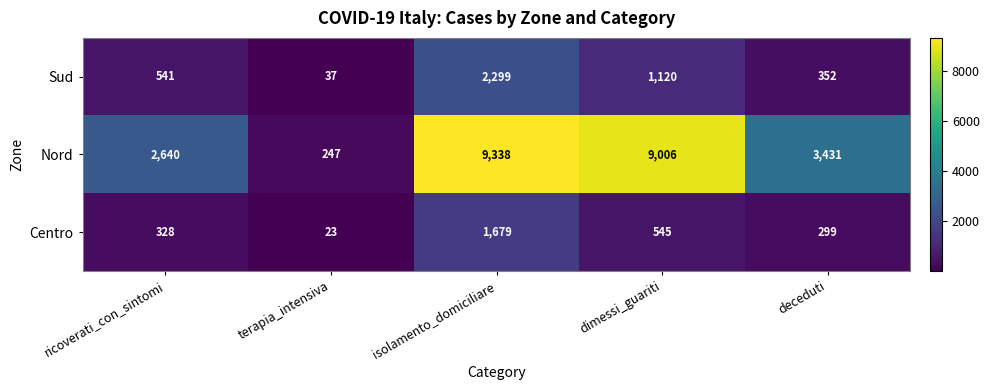

The Sud series shows 96 at deceduti. True or false?

False